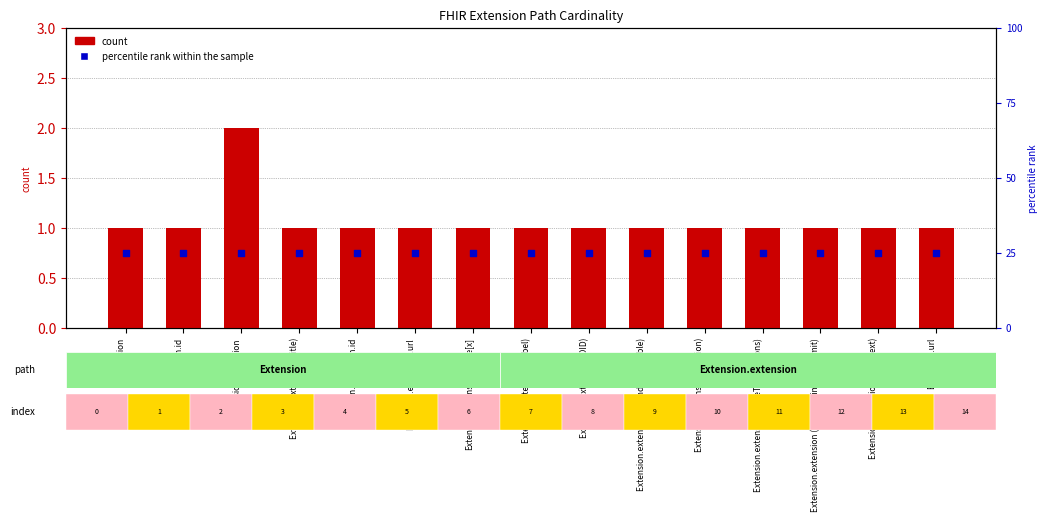

Which series has the largest Y range (max minus min)?

count